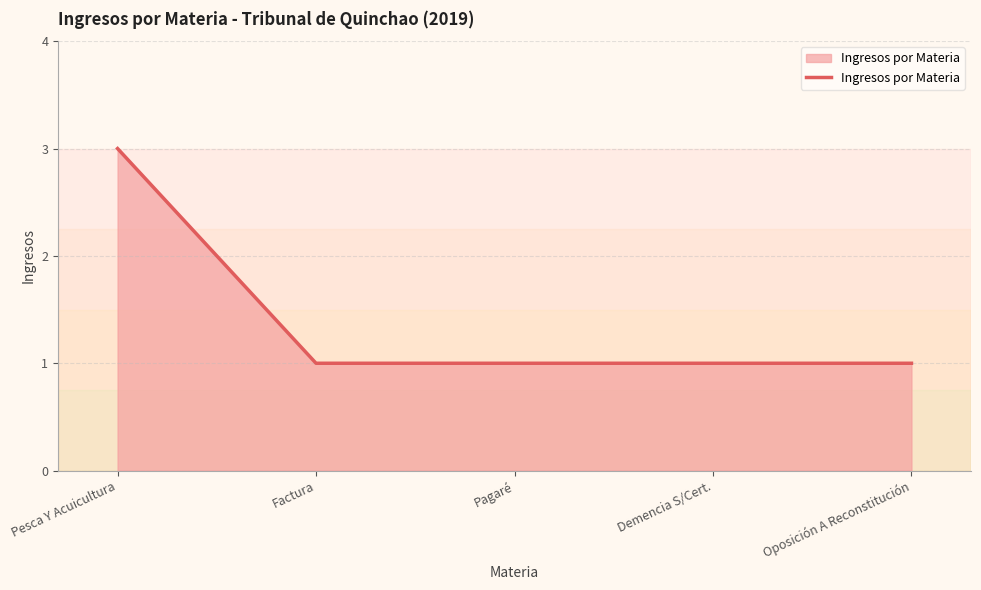

Count the values in the range 1 to 2.

4